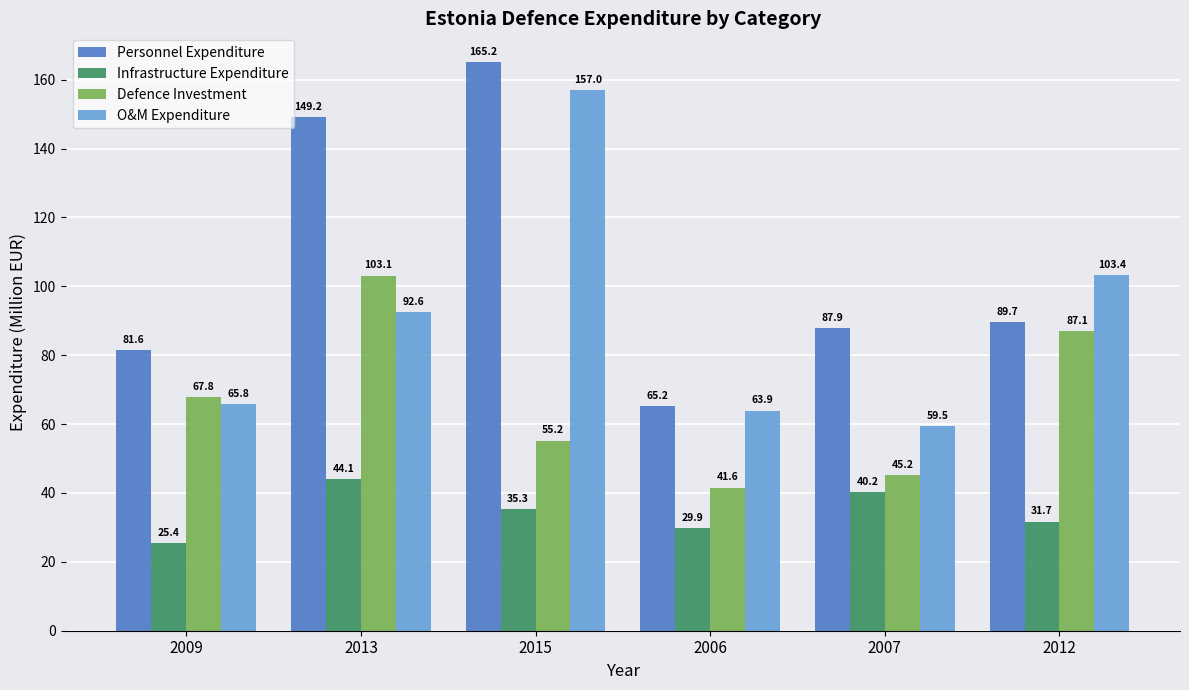

At which label does Personnel Expenditure first exceed 89?

2013